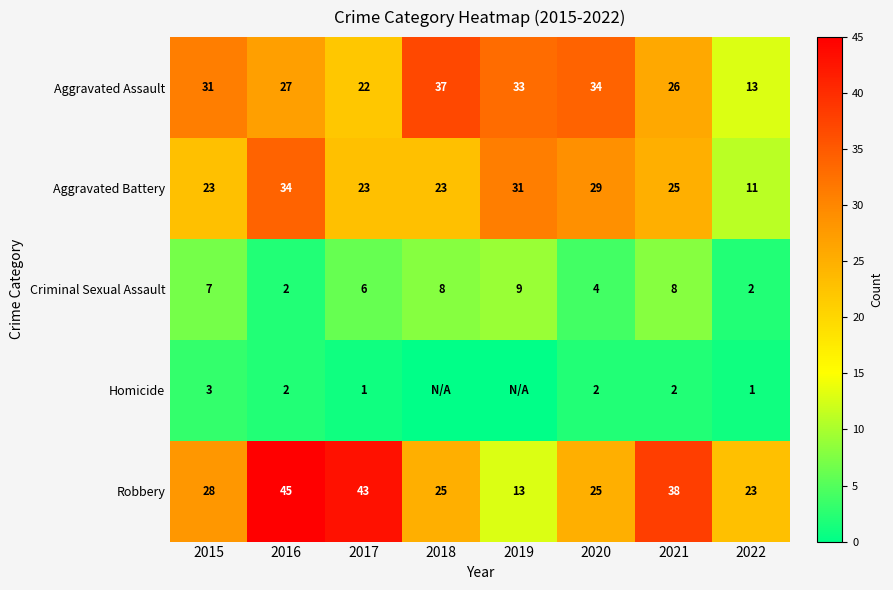

Where is Aggravated Assault nearest to the value 25?

2021